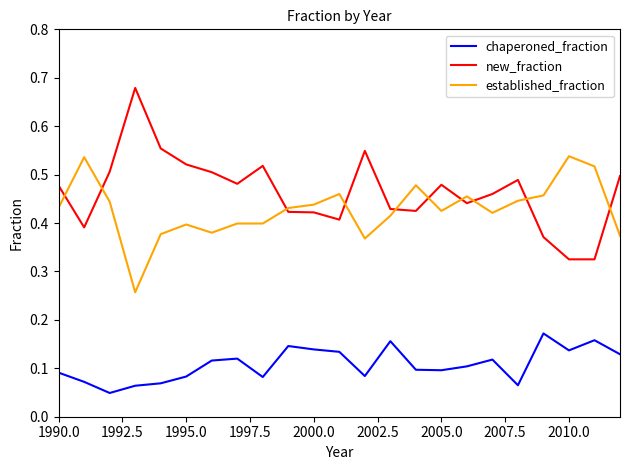

True or false: chaperoned_fraction and new_fraction intersect in this chart.

False